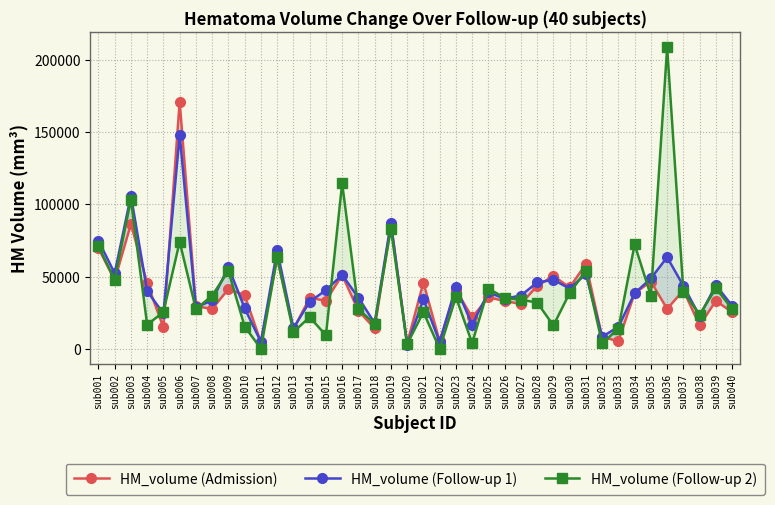

Reading left to right, extract all data points from this chart.

HM_volume (Admission): 69714	47500	86396	45498	14832	171129	29444	27620	41341	37072	4460	62922	13419	35235	33313	51028	26284	14126	86620	3775	45872	5070	40940	21698	35626	33087	31039	43492	50488	42445	58670	7976	5405	38449	46559	27600	40530	16117	33279	25248
HM_volume (Follow-up 1): 74902	52271	106042	39877	24472	148092	28715	33498	56613	28066	4757	68164	14322	32523	40607	51143	35386	17740	87346	2606	34275	4690	42931	16678	39044	34707	36886	45898	47741	41681	51763	8278	15233	38410	48732	63344	43598	22588	44046	29761
HM_volume (Follow-up 2): 70952	47748	103263	16622	25477	74087	27343	36859	53913	15406	0	63308	11555	21894	9338	114542	27479	17228	83044	3169	25416	0	35907	3884	41705	35300	33934	32023	16124	38639	53973	3685	14015	72268	36650	208646	39485	23625	41906	27649